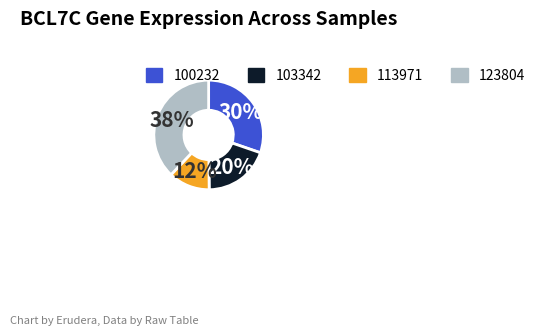

Is there a majority slice in this chart?

No